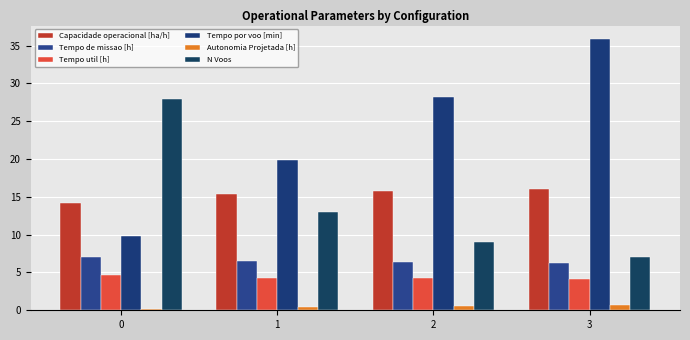

Between 0 and 3, which series saw the biggest shift?

Tempo por voo [min]